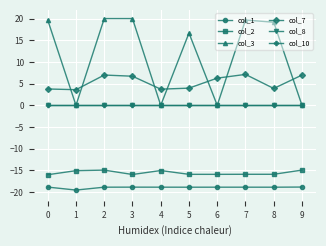

Is this an area chart (filled region under the line)?

No